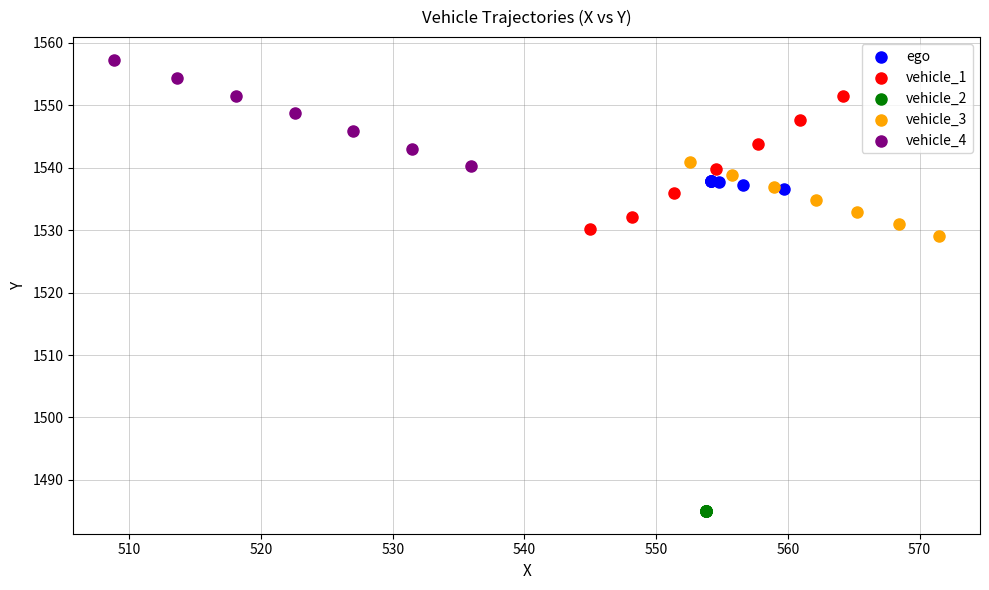

Which series reaches the maximum Y coordinate?

vehicle_4